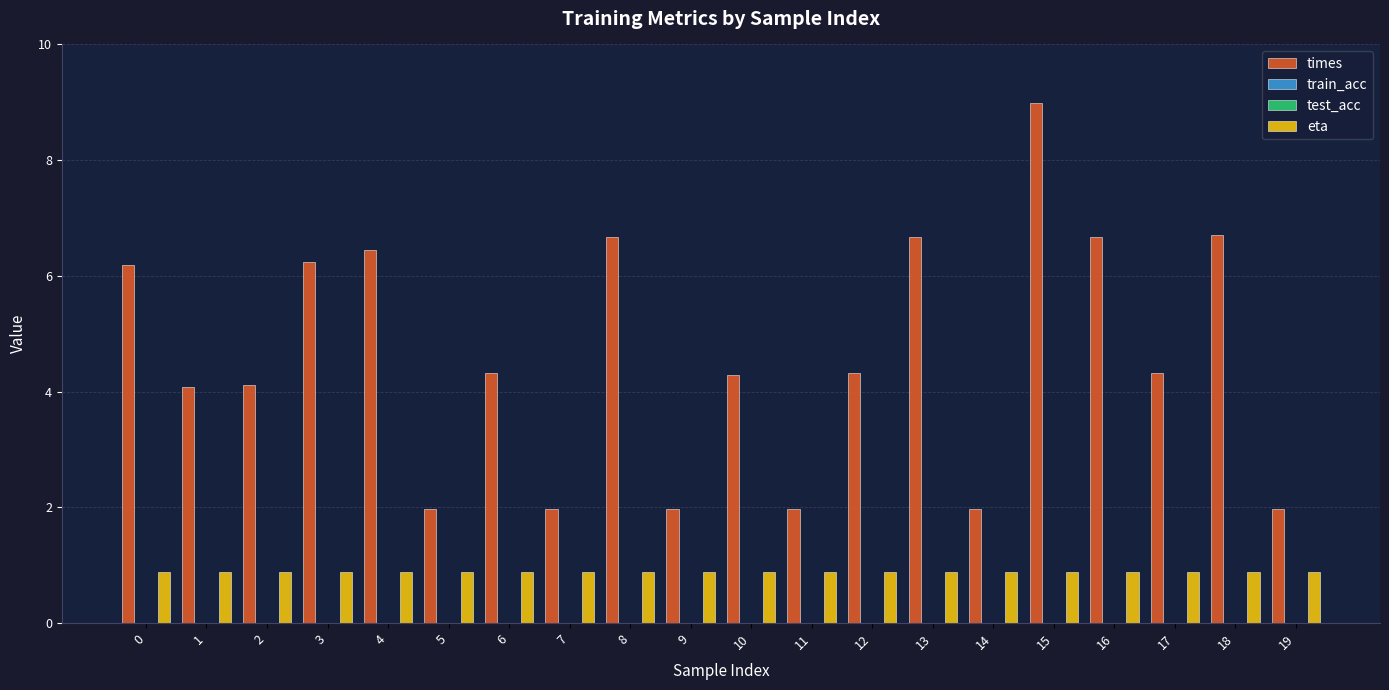

How many bars are there in total?

80